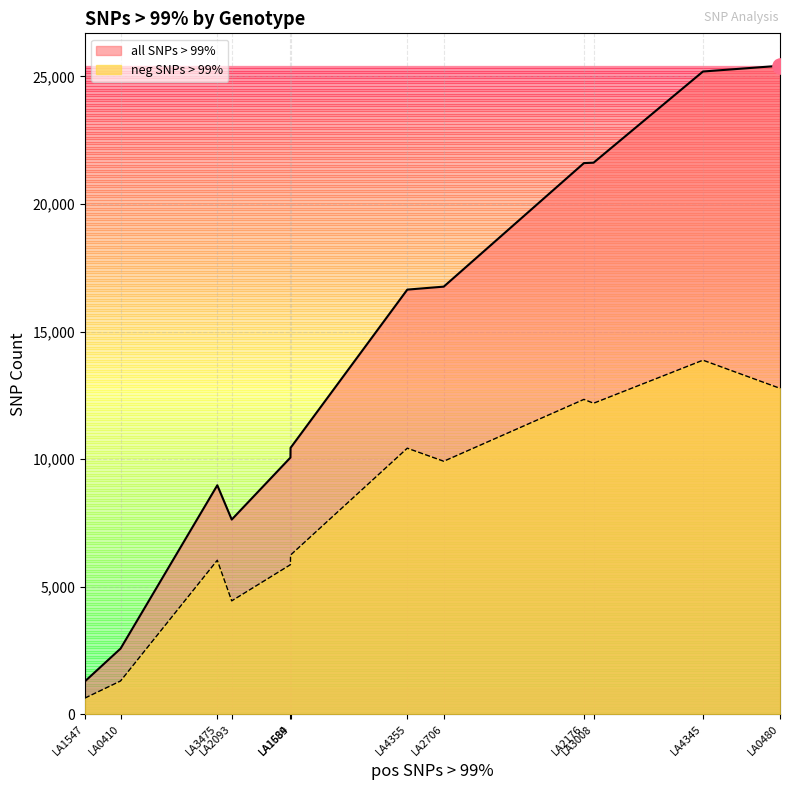

What is the total value across all series at LA2706?

26676